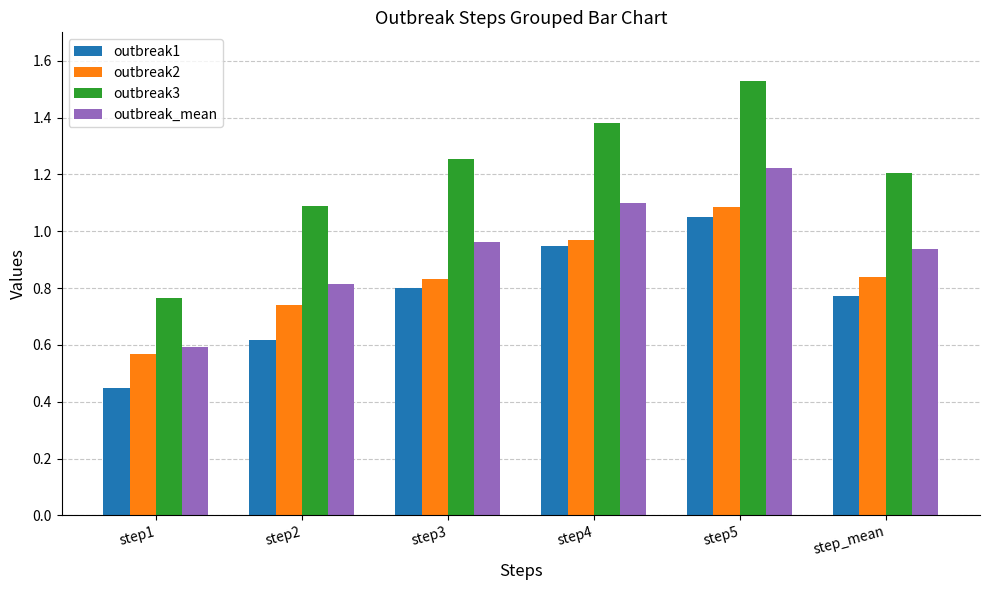

Which category has the highest value across all series?

step5